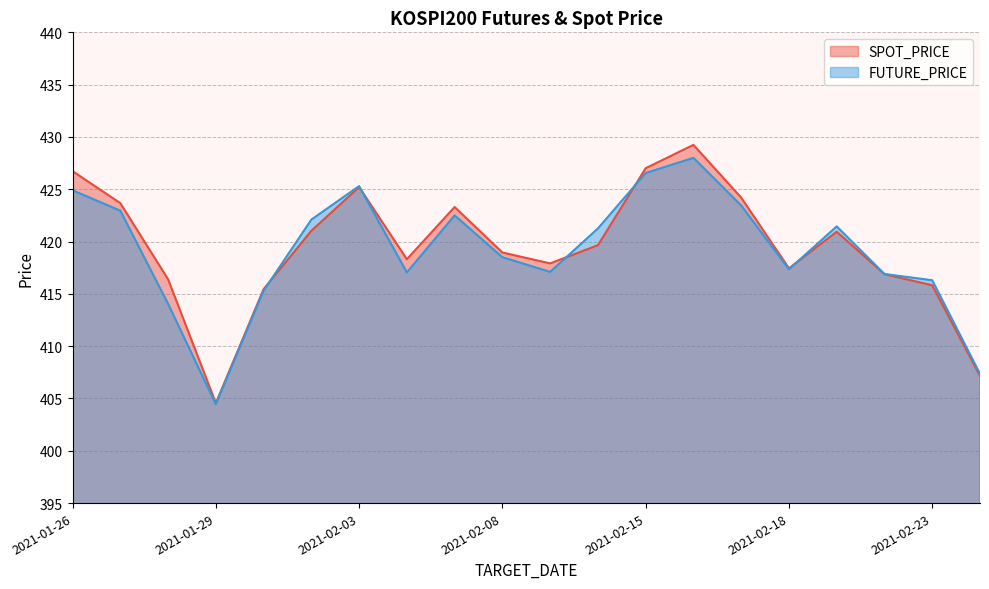

At which label does FUTURE_PRICE first exceed 421?

2021-01-26